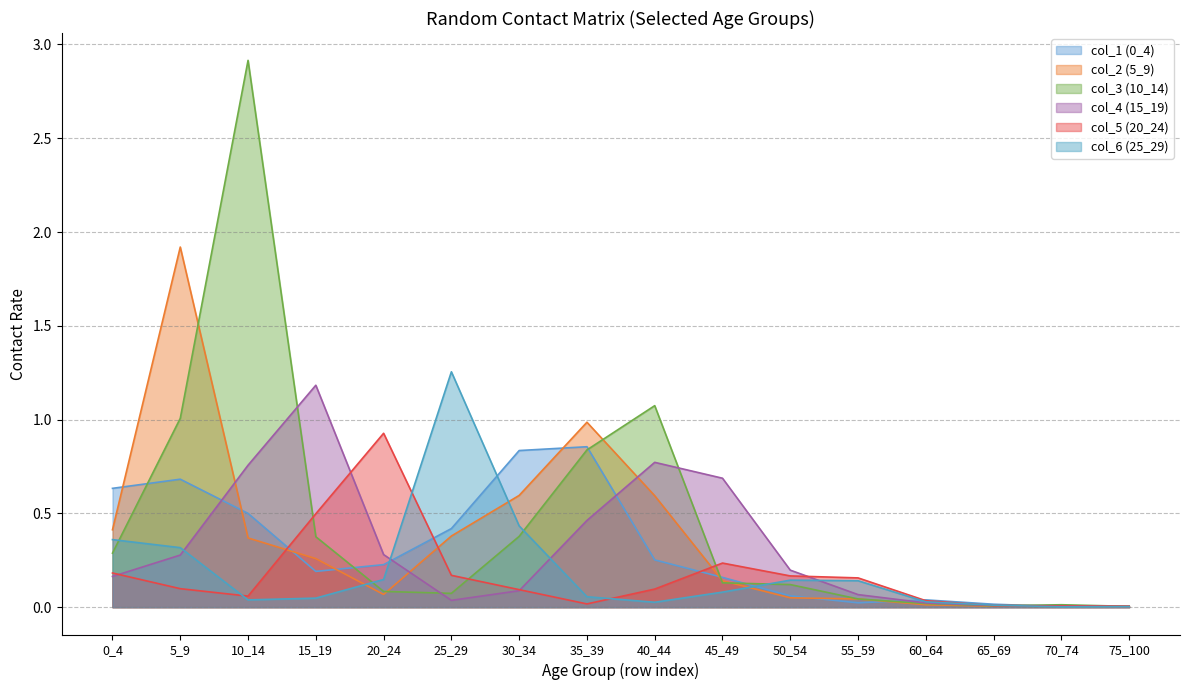

What is the sum of all col_4 (15_19) values?

5.0